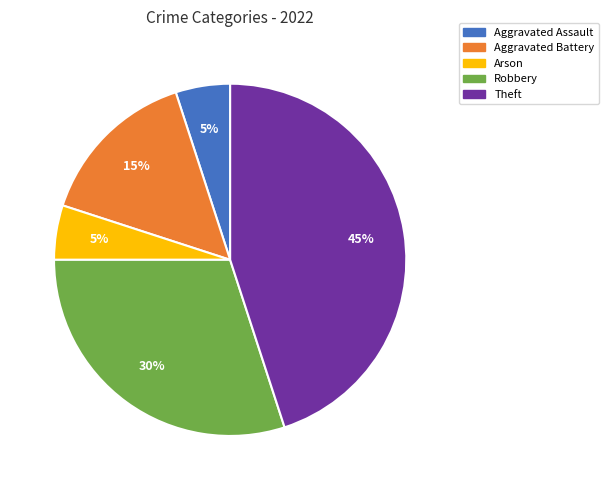

Is there any slice that represents more than half of the pie?

No